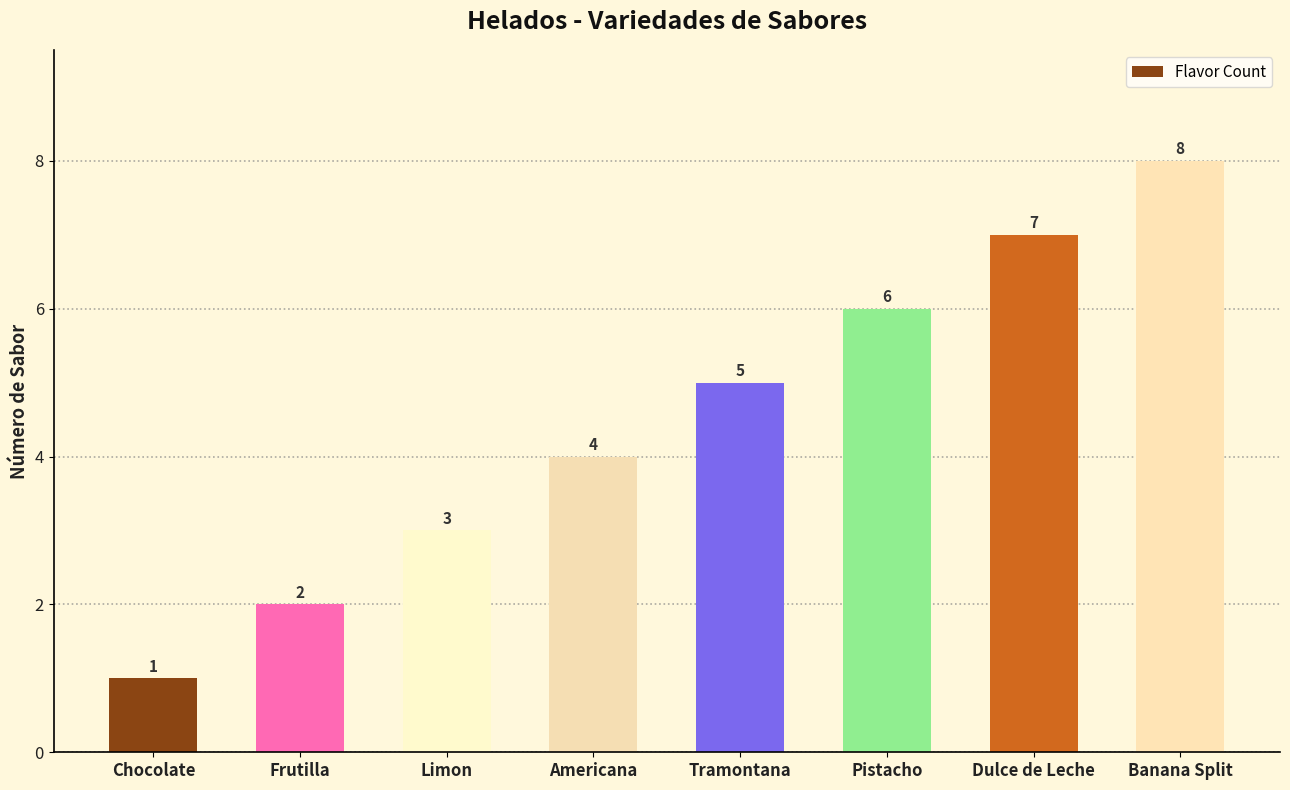

What is the change in value from Americana to Pistacho?

+2